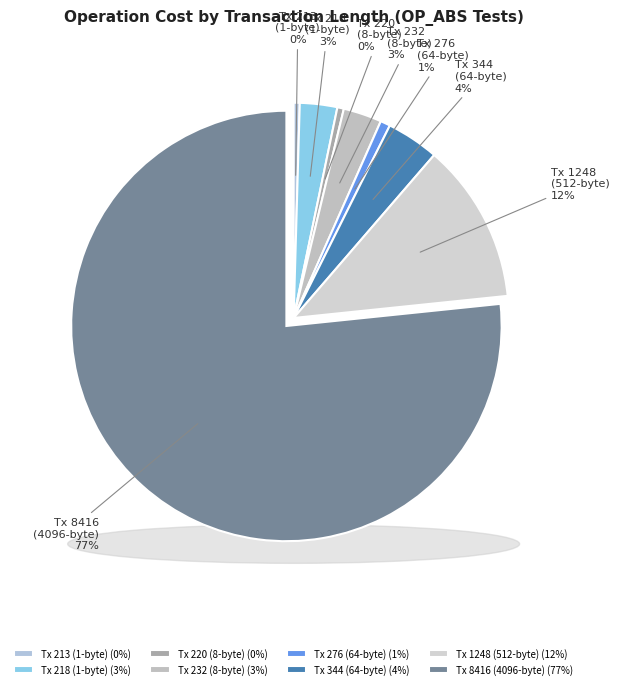

Which category has the biggest portion of the pie?

8416